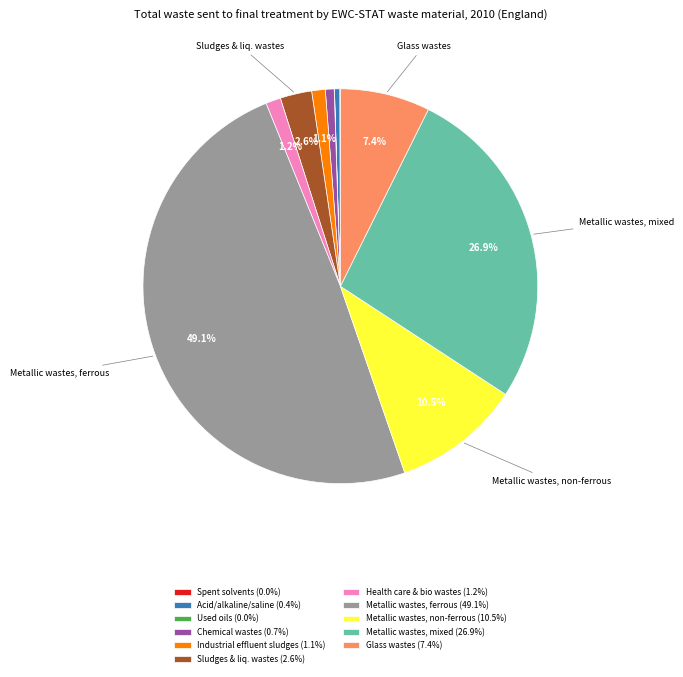

Does Acid/alkaline/saline (0.4%) account for over 50% of the chart?

No